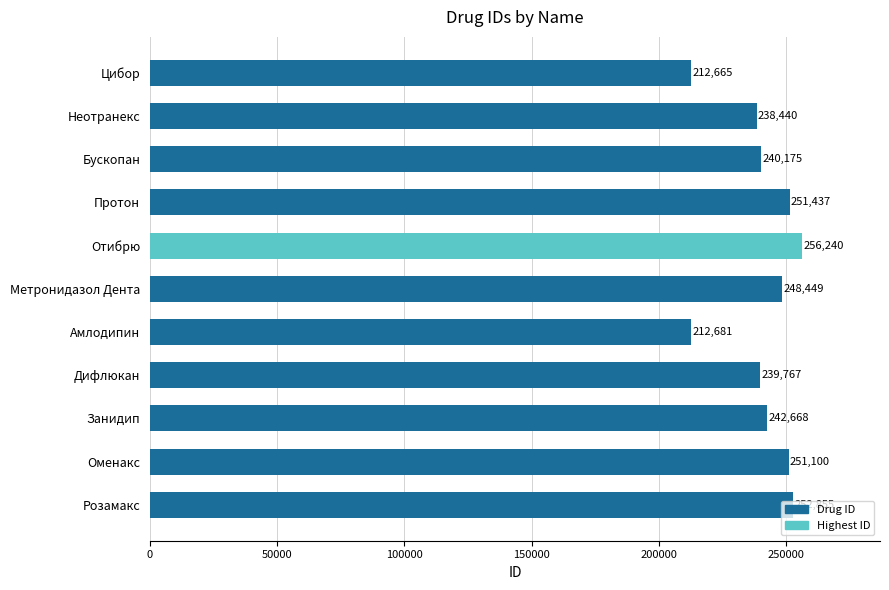

What is the maximum value shown in the chart?

256240